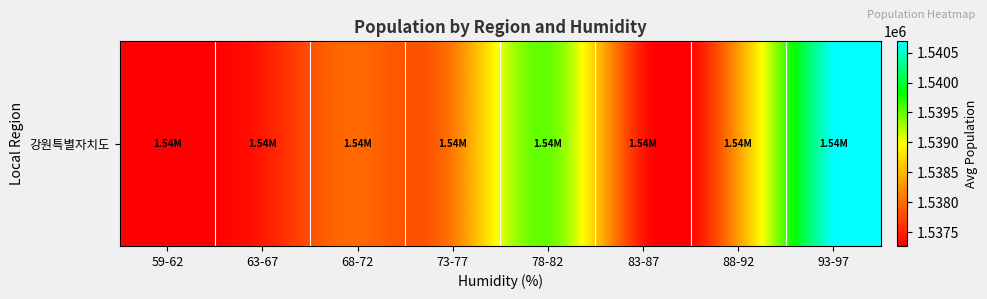

Reading left to right, extract all data points from this chart.

59-62=1537269.3	63-67=1537438.2	68-72=1537974.8	73-77=1538104.5	78-82=1539494.5	83-87=1537409.2	88-92=1538336.0	93-97=1540689.0